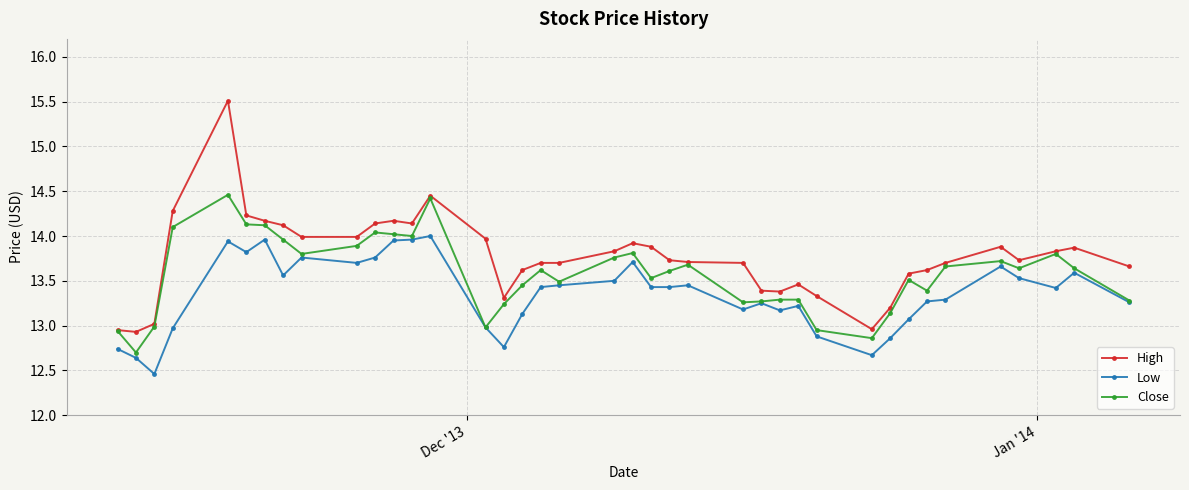

What is the maximum value for Close?

14.5